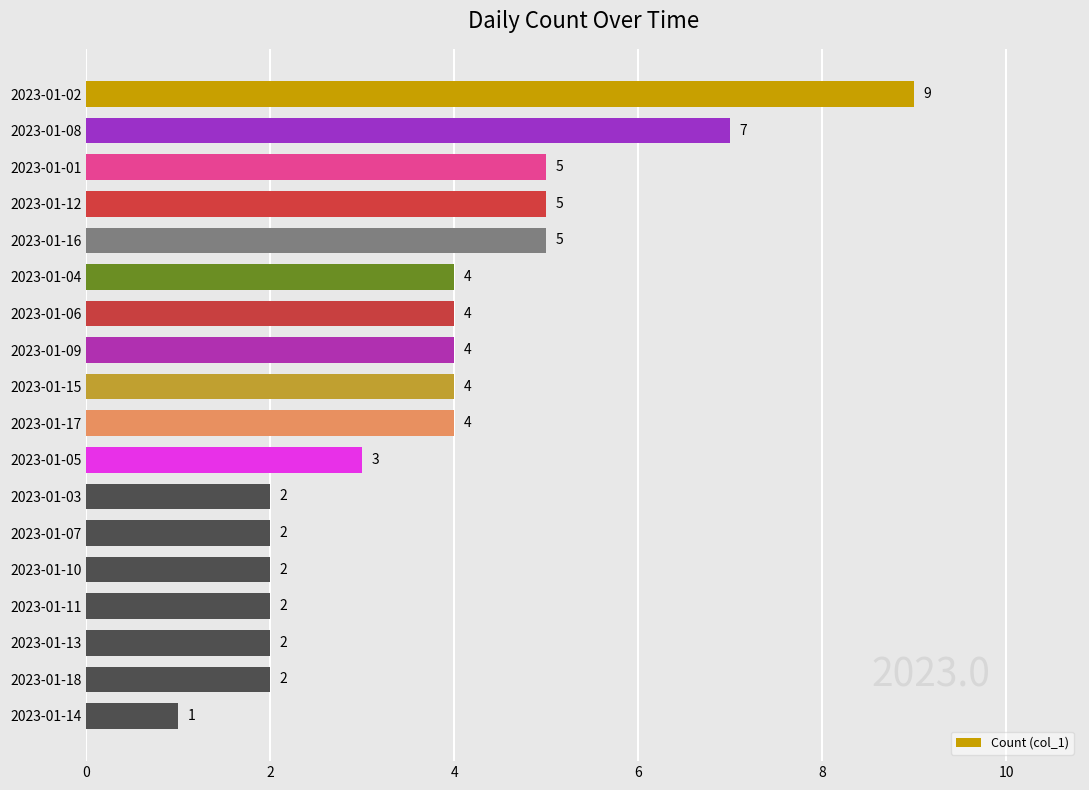

Which has a higher value, 2023-01-07 or 2023-01-06?

2023-01-06